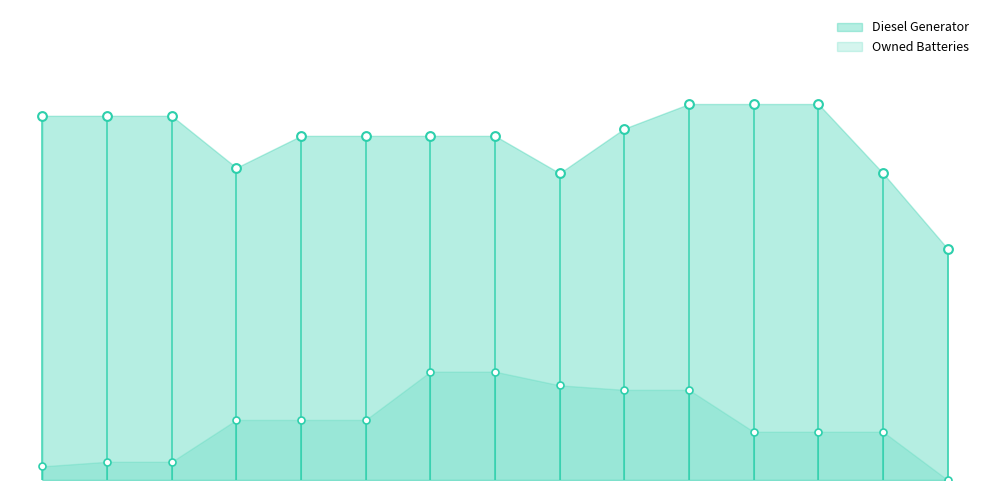

At which category is the sum across all series the highest?

10